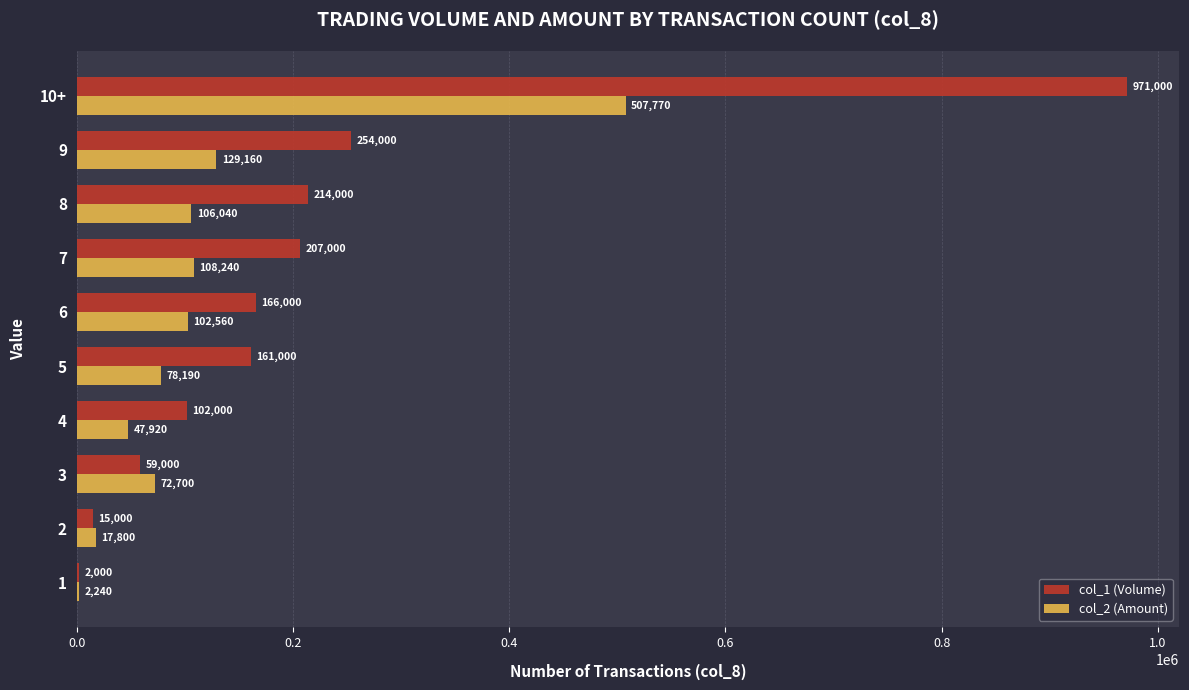

What is the sum of all col_2 (Amount) values?

1172620